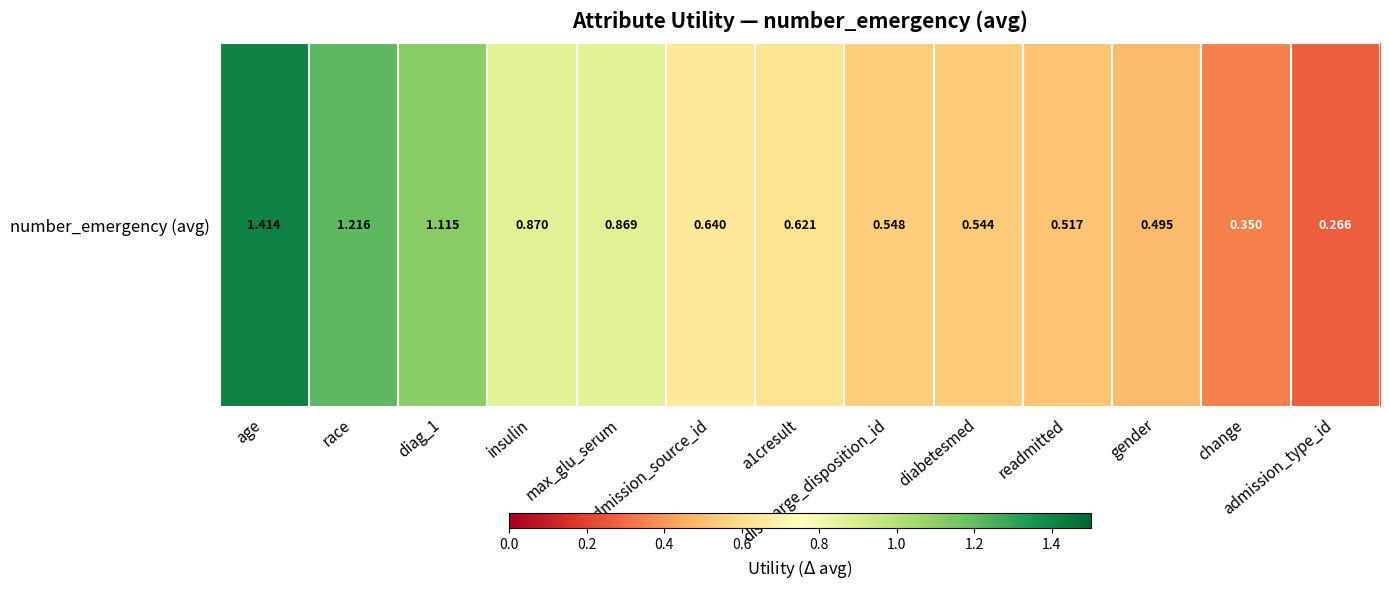

List the labels in order of value, smallest first.

admission_type_id, change, gender, readmitted, diabetesmed, discharge_disposition_id, a1cresult, admission_source_id, max_glu_serum, insulin, diag_1, race, age